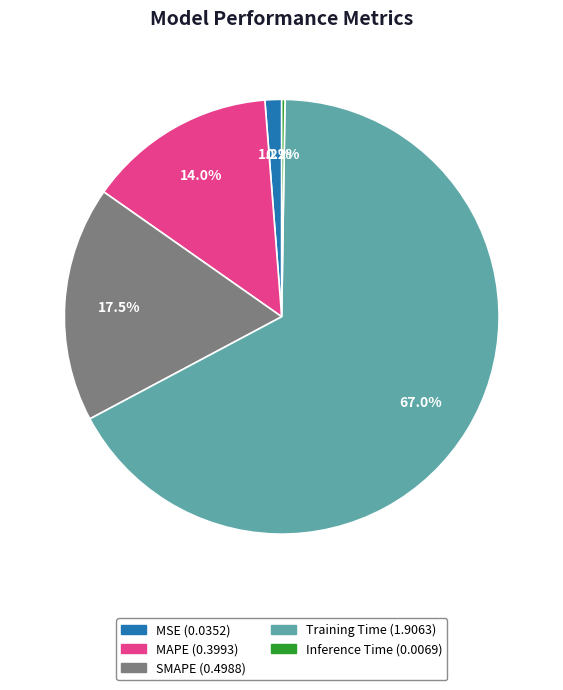

To the nearest percent, what is the average slice percentage?

20%